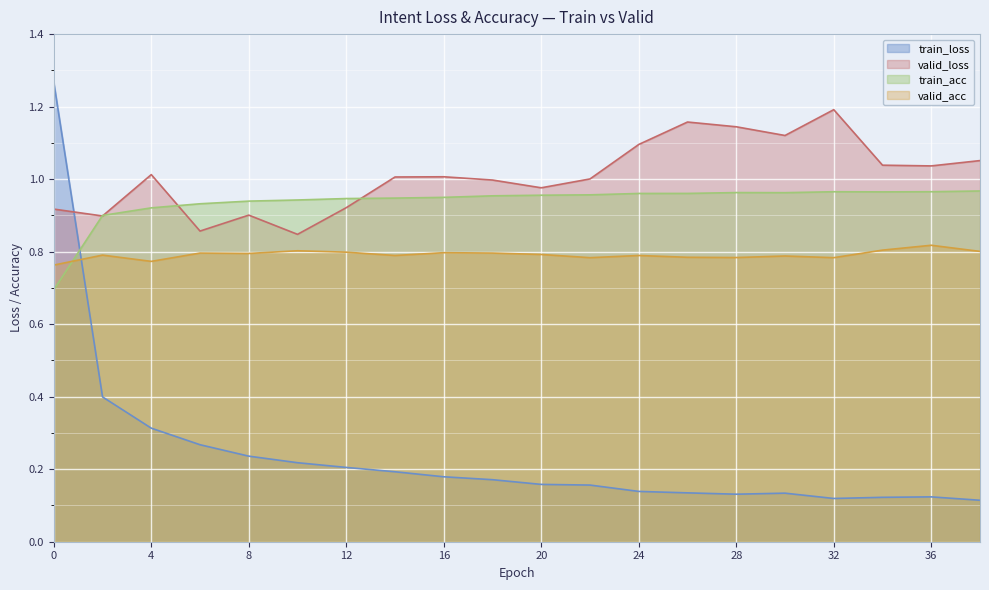

What is the difference between the highest and lowest values at 12?

0.7